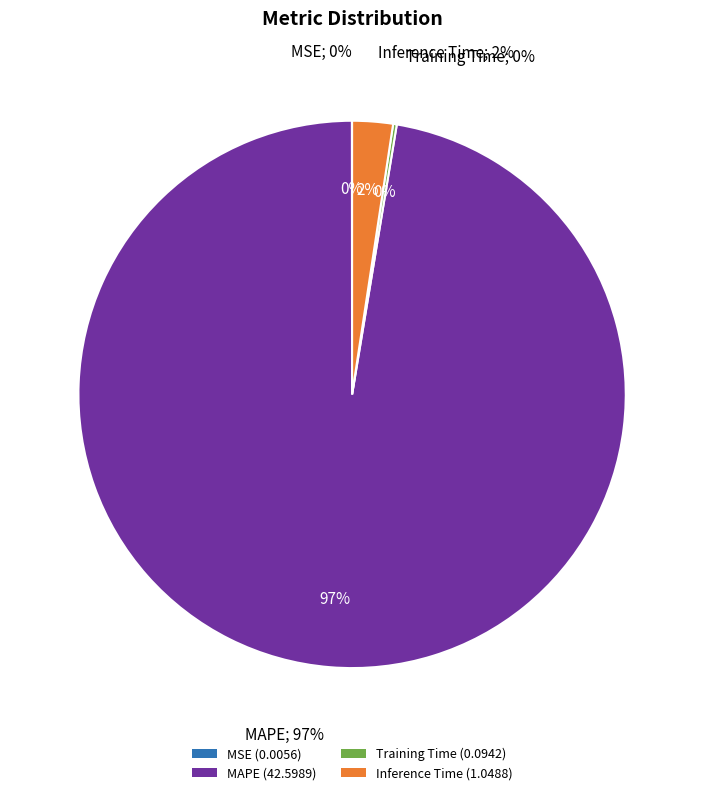

What is the change in value from MSE to Training Time?

+0.1